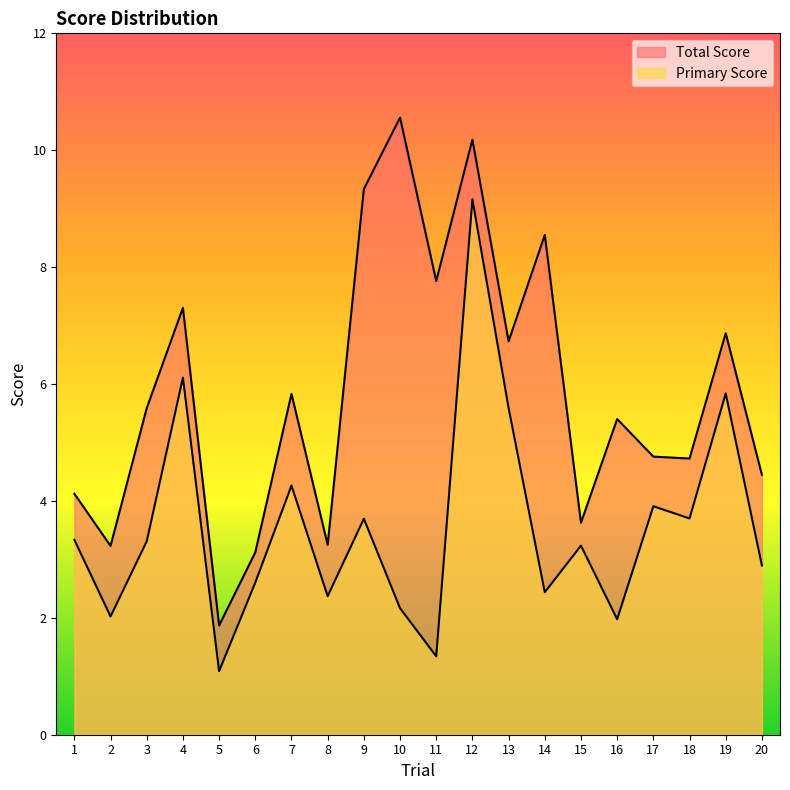

What is the value of the Primary Score point at the 1st from the left?

3.3